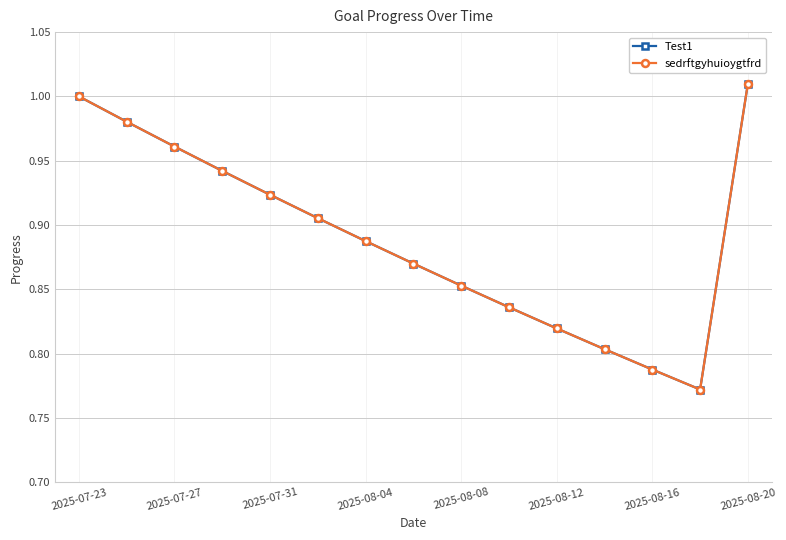

At which category does sedrftgyhuioygtfrd reach its first local valley?

13